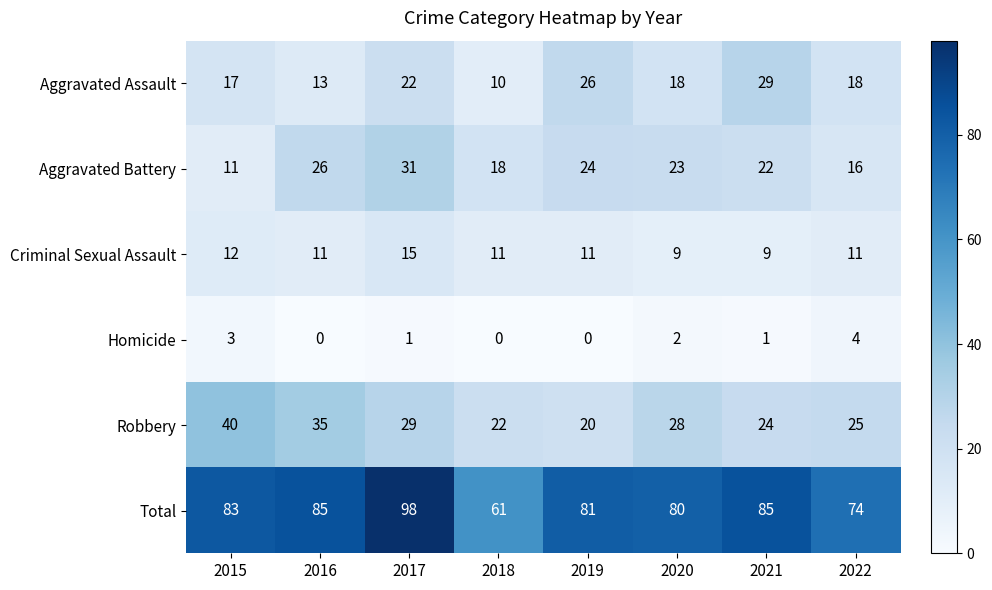

What is the difference between the maximum and minimum values in the Criminal Sexual Assault series?

6